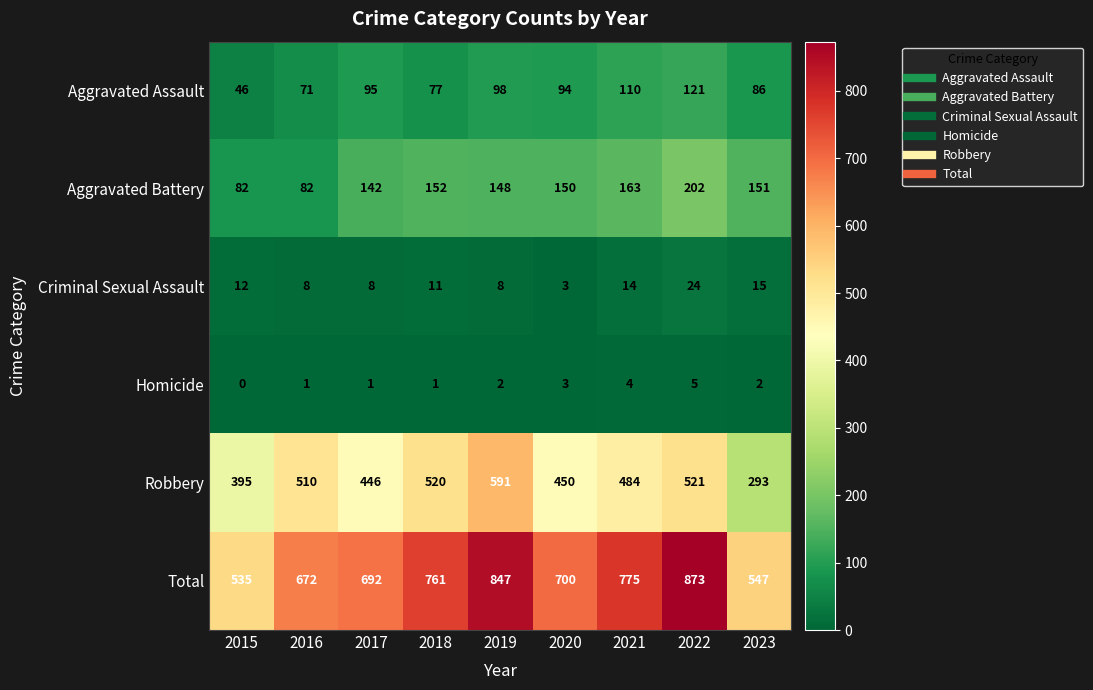

At which label does Aggravated Assault reach its peak?

2022